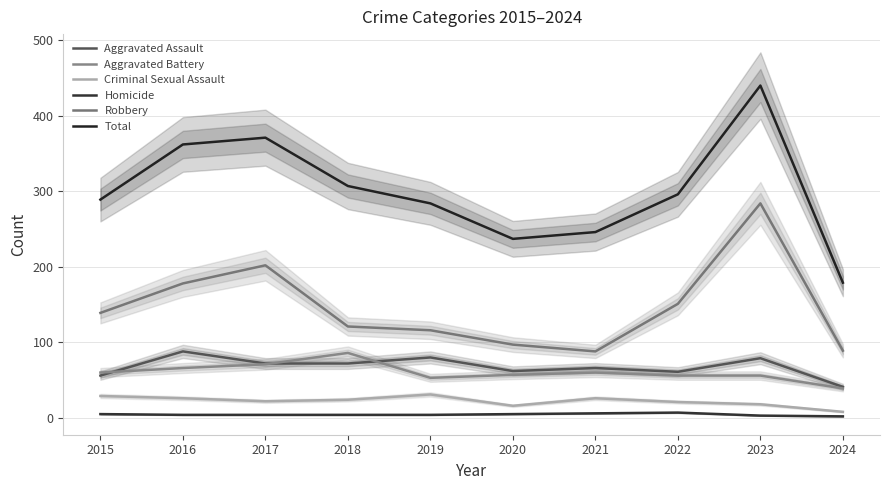

Rank the series at 2022 from lowest to highest value.

Homicide, Criminal Sexual Assault, Aggravated Battery, Aggravated Assault, Robbery, Total